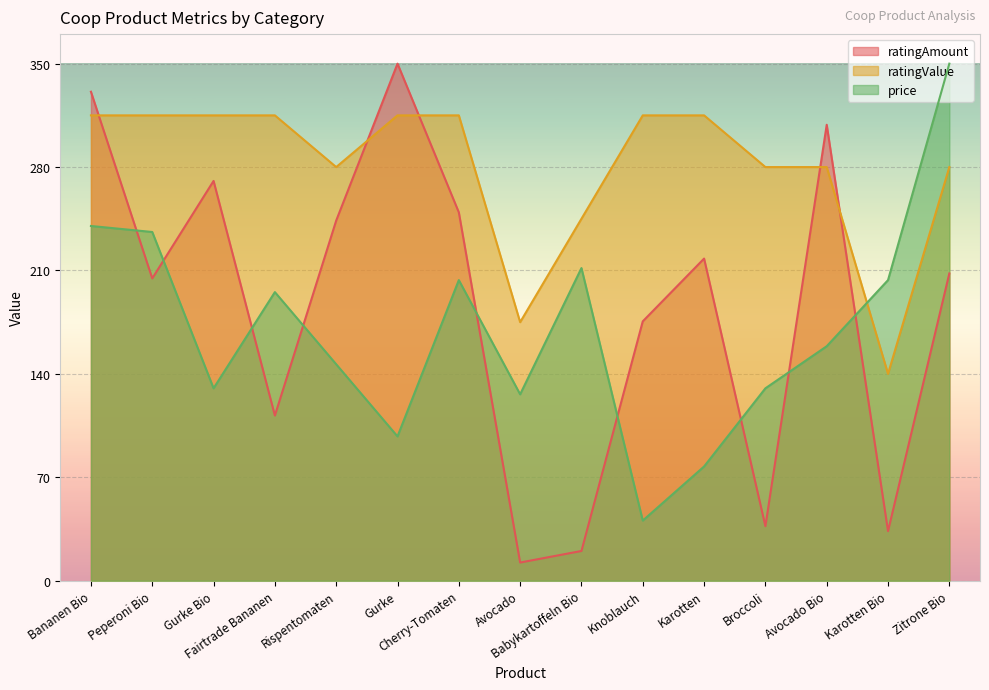

What is the average value of the ratingAmount series?

185.0